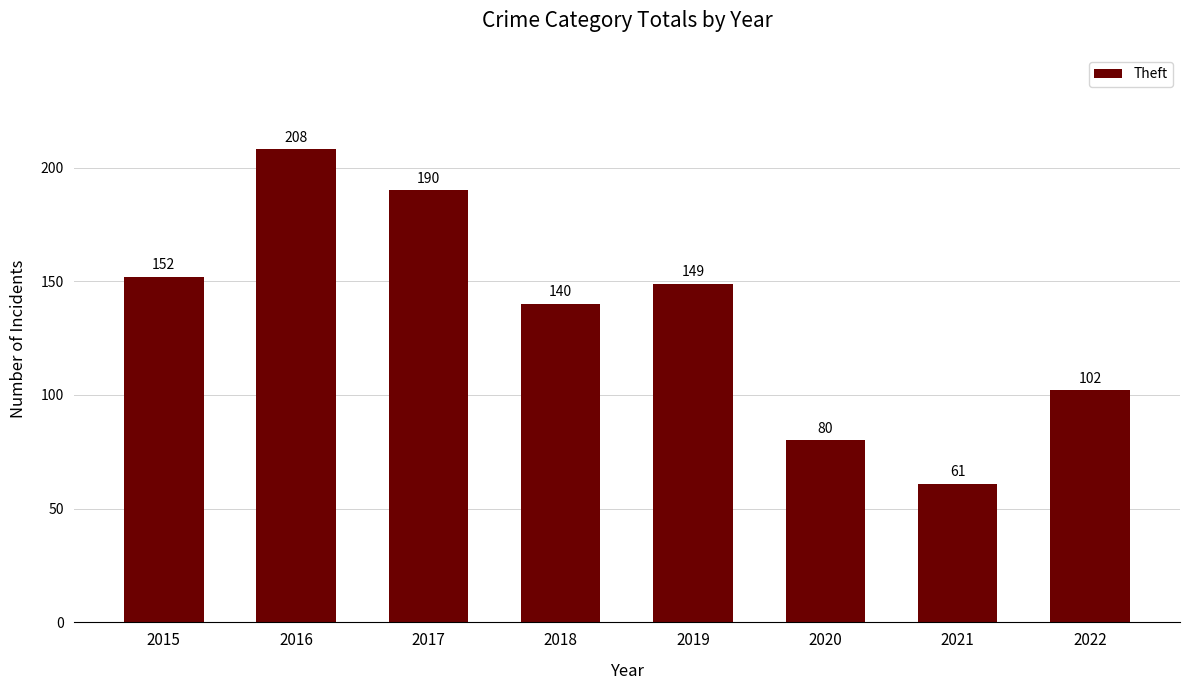

How many distinct data groups are displayed?

1